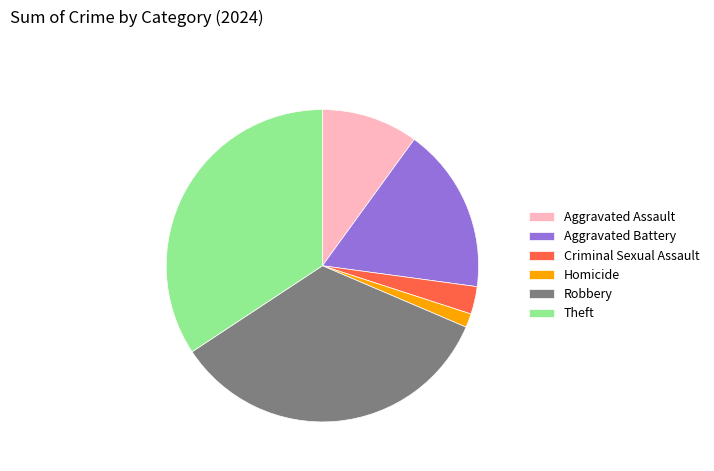

True or false: Theft accounts for 41% of the total.

False